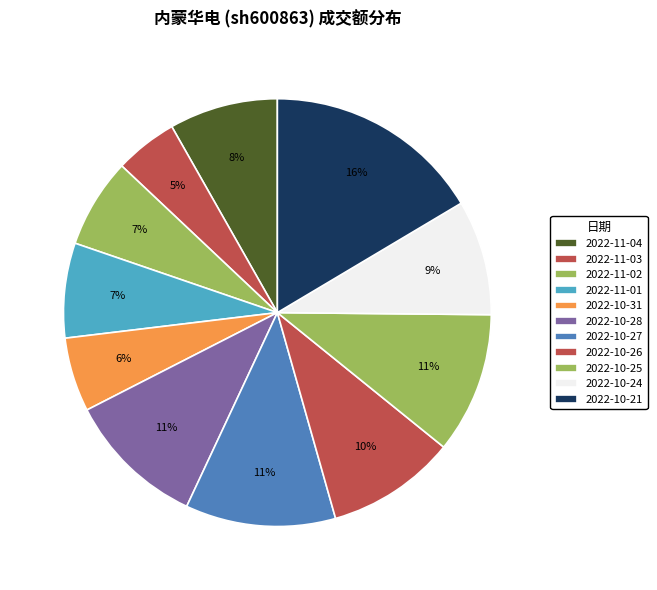

How many segments does this pie chart have?

11